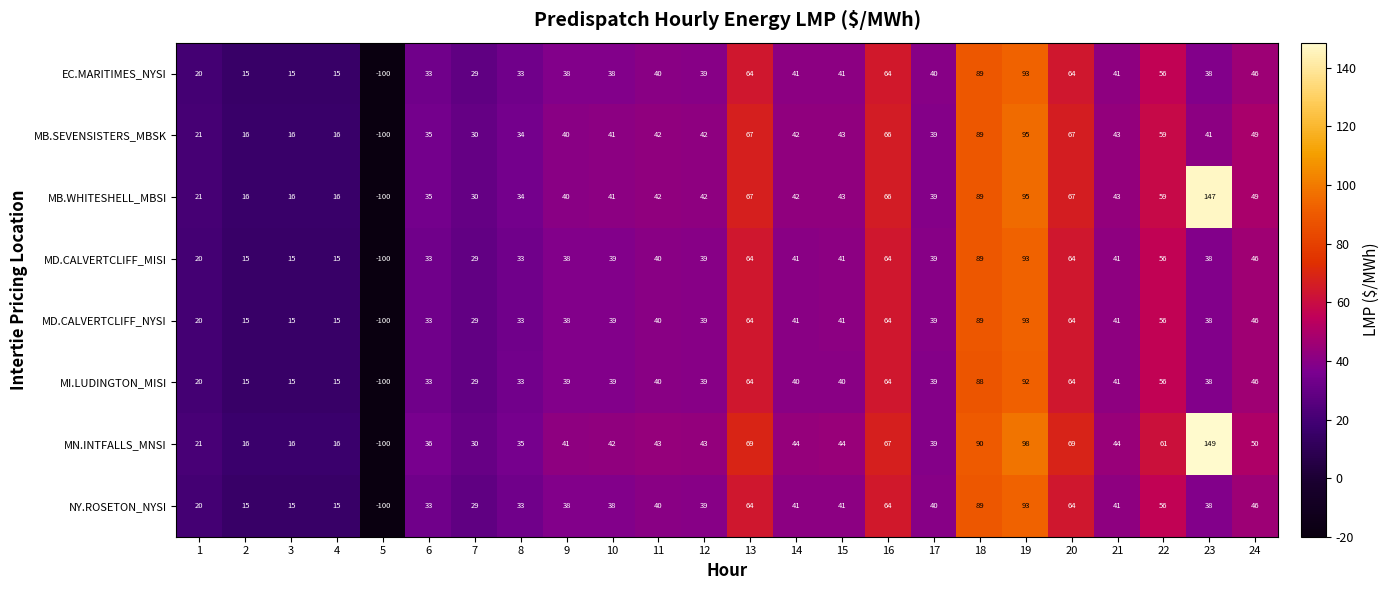

What is the minimum value shown in the chart?

-100